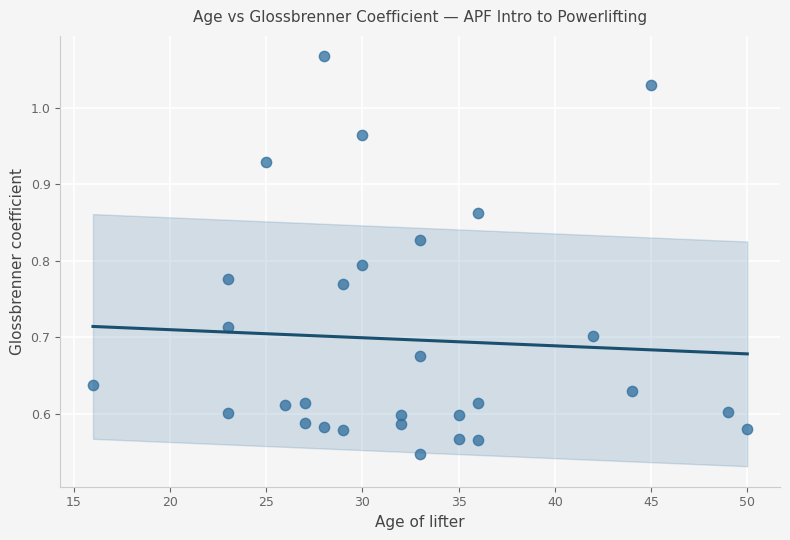

What is the range of X values (max minus min)?

34.0